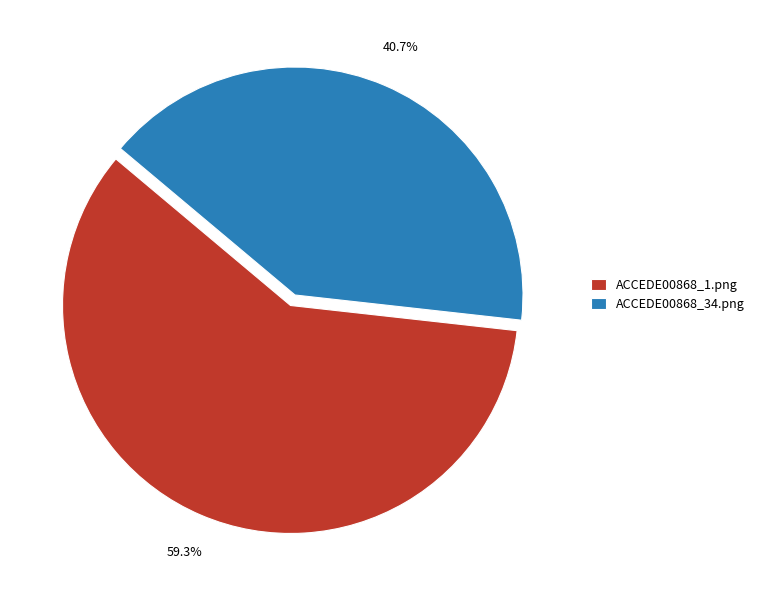

Does ACCEDE00868_1.png represent more than half of the total?

Yes